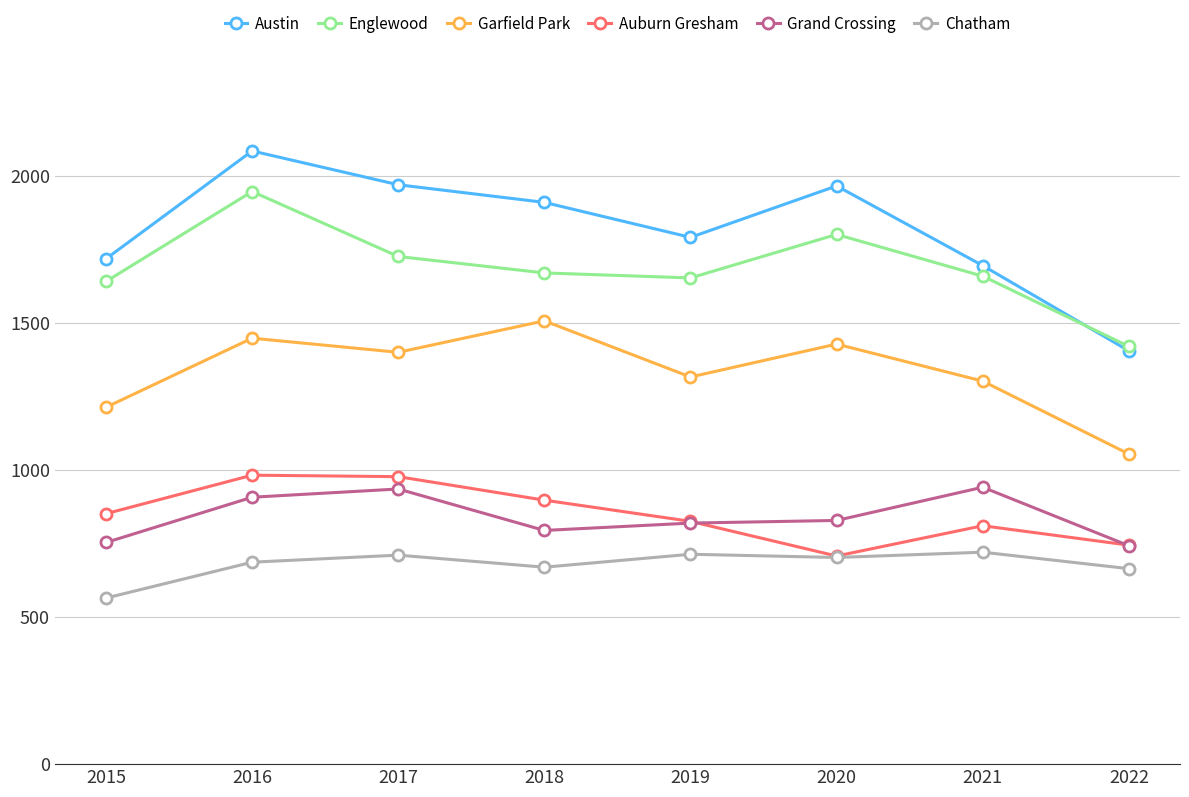

At 2018, list the series in order from largest to smallest.

Austin, Englewood, Garfield Park, Auburn Gresham, Grand Crossing, Chatham